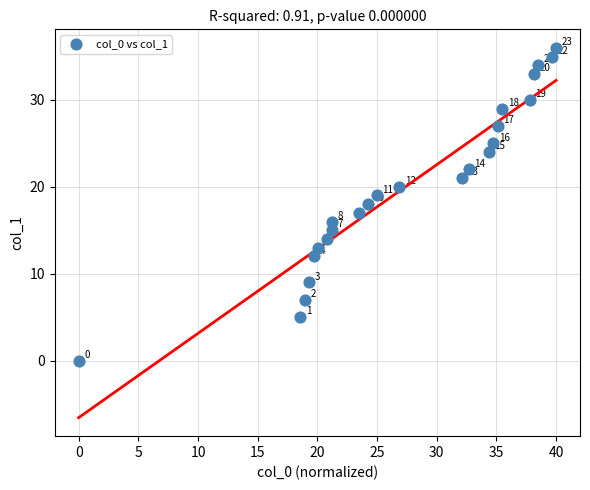

What is the range of Y values (max minus min)?

36